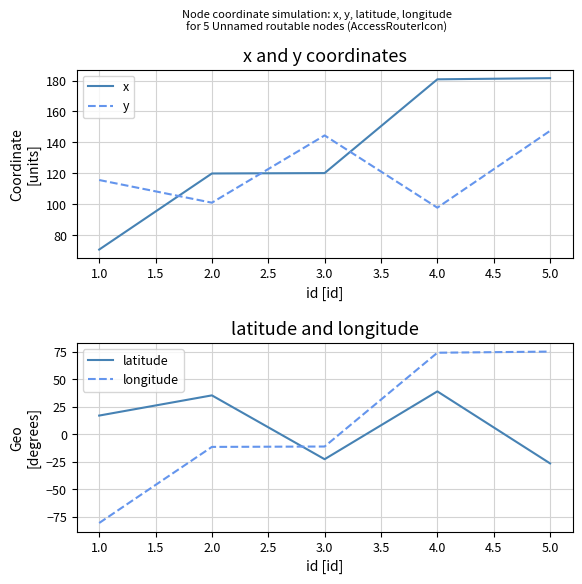

True or false: y has more than 1 interior local peaks.

False